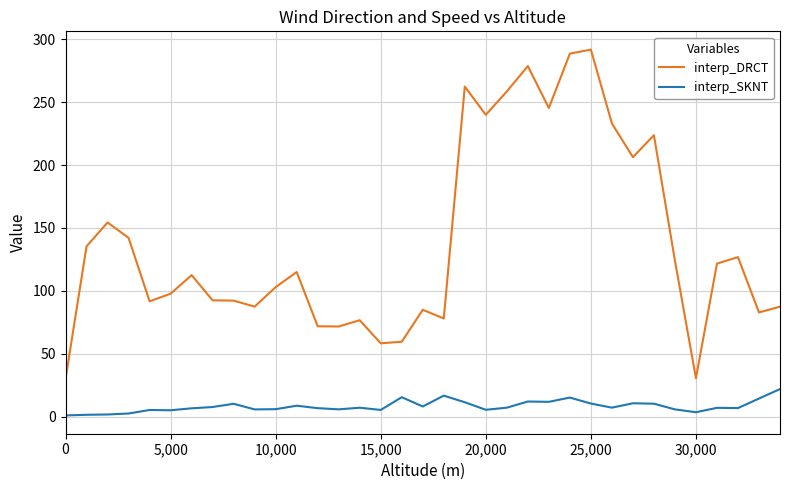

True or false: interp_SKNT and interp_DRCT cross at least once.

False